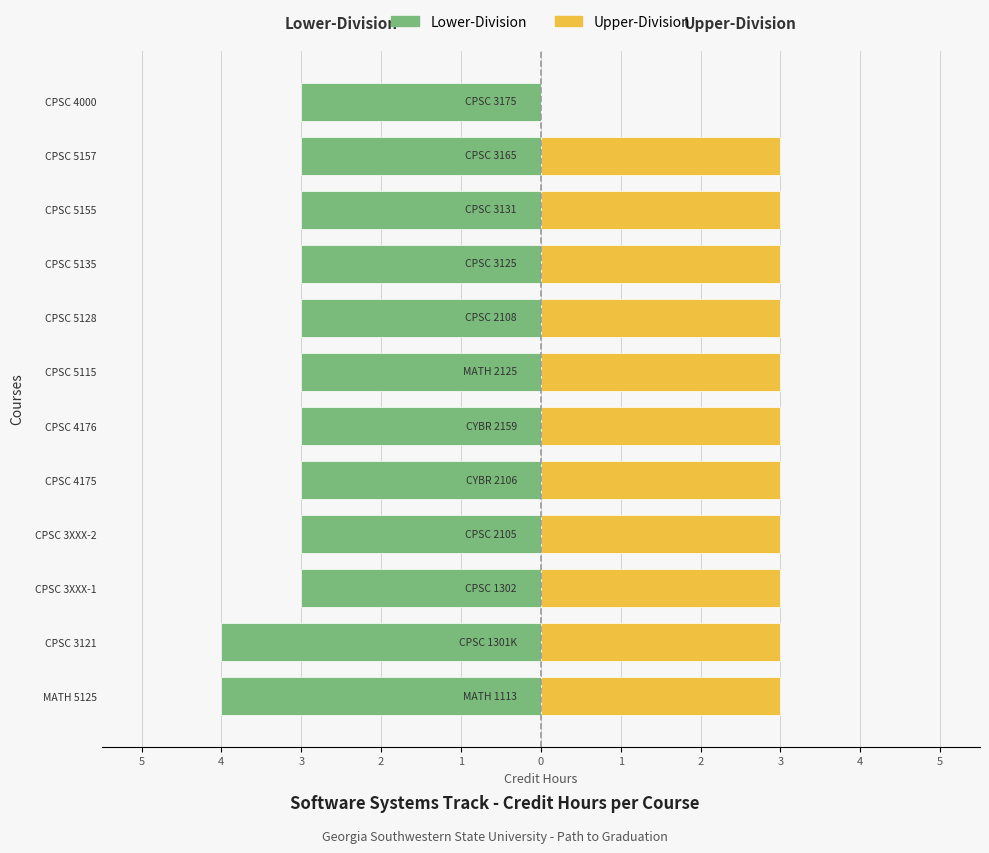

Count the number of data series in this chart.

2